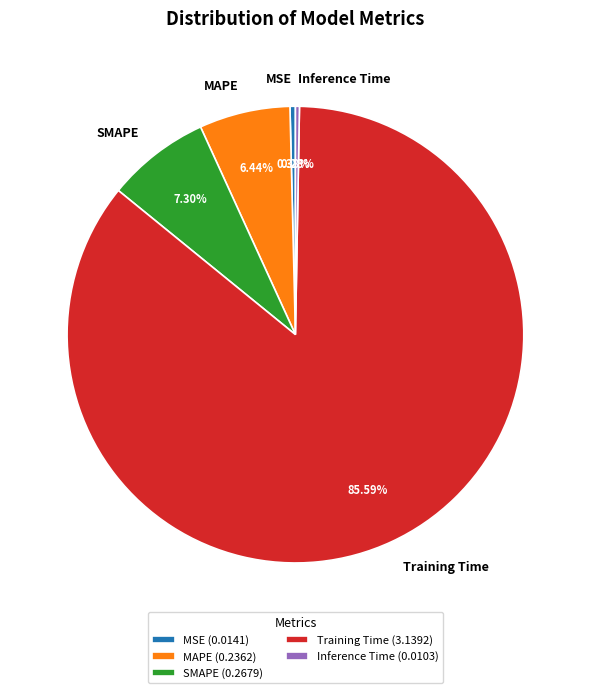

What percentage do Inference Time and MSE together represent?

0.7%